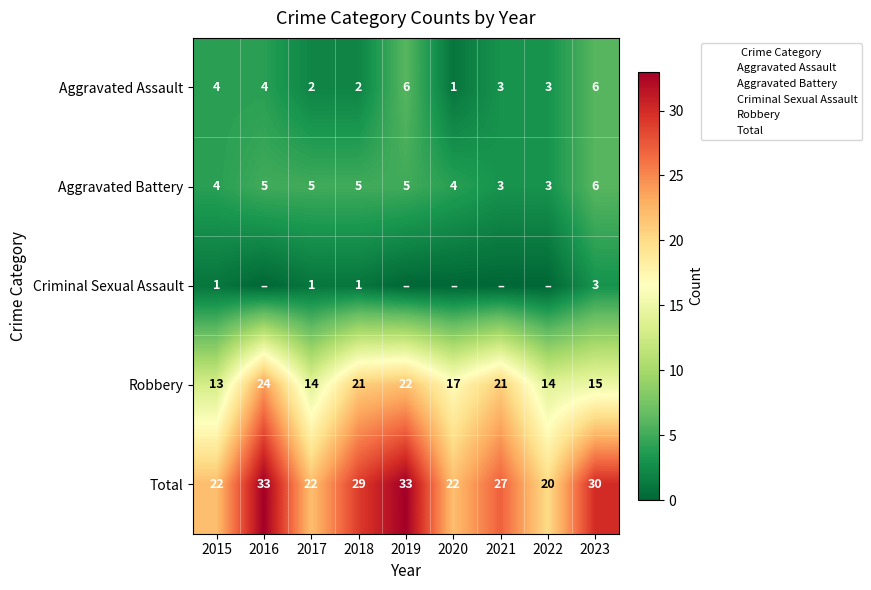

Count the number of data series in this chart.

5